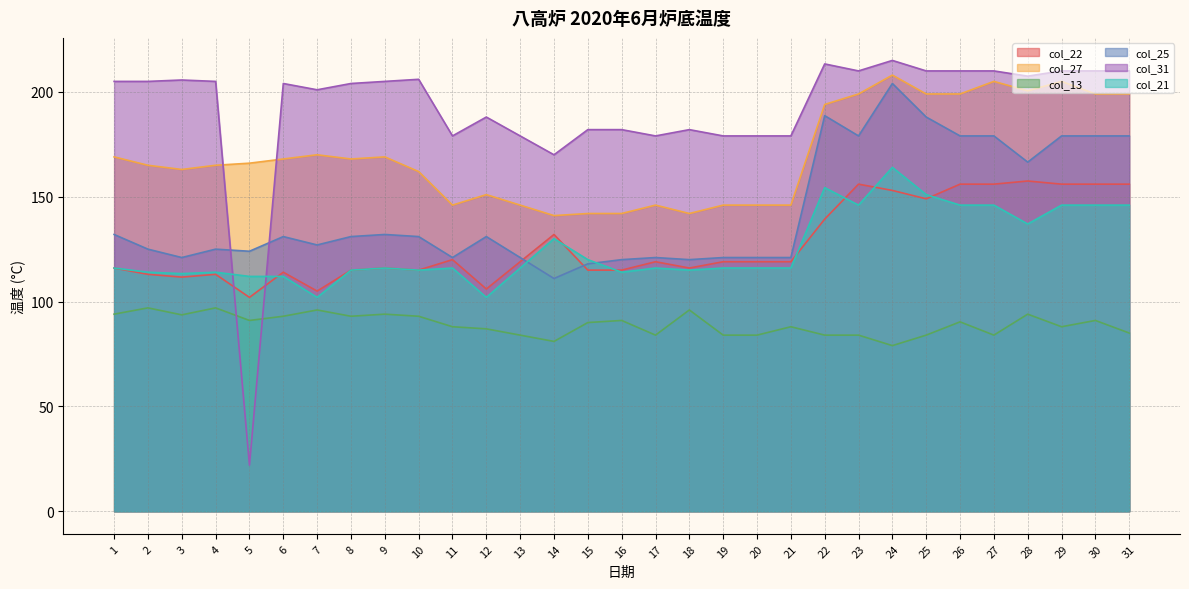

What value does the col_31 series have at 3?

205.7